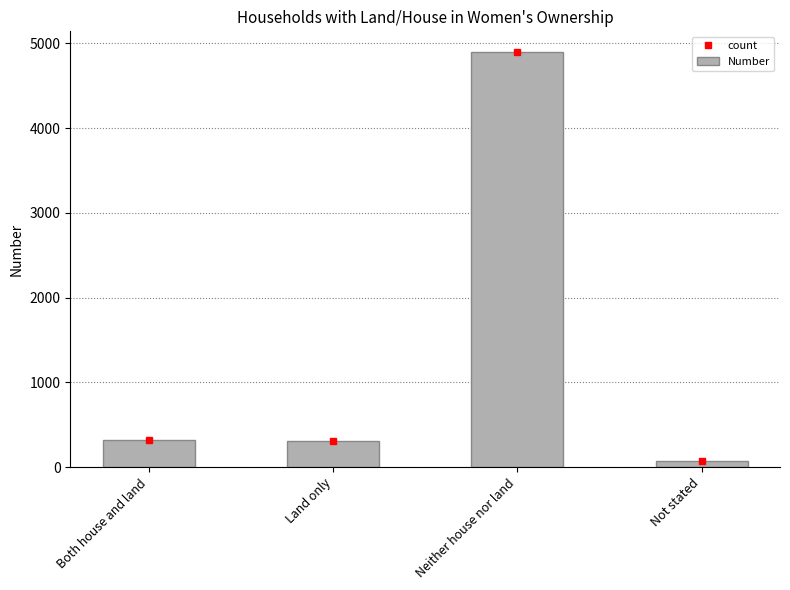

What is the total value across all series at Neither house nor land?

9792